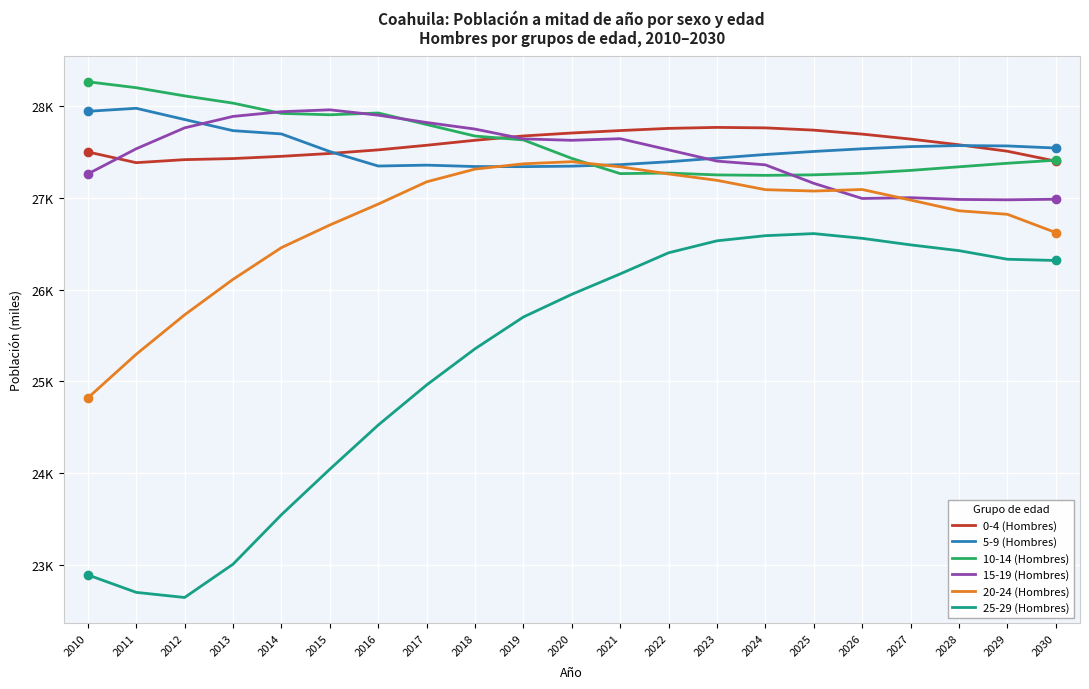

What are all the series names shown in the legend?

0-4 (Hombres), 5-9 (Hombres), 10-14 (Hombres), 15-19 (Hombres), 20-24 (Hombres), 25-29 (Hombres)